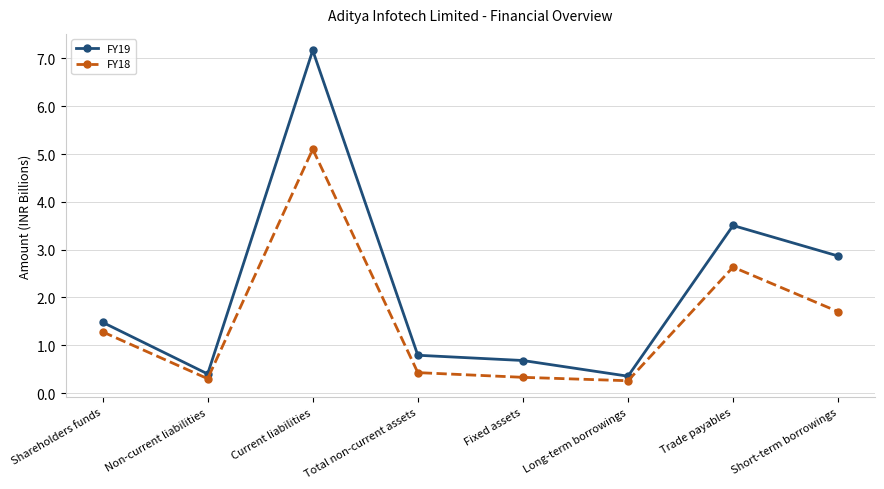

What is the smallest value displayed?

0.3